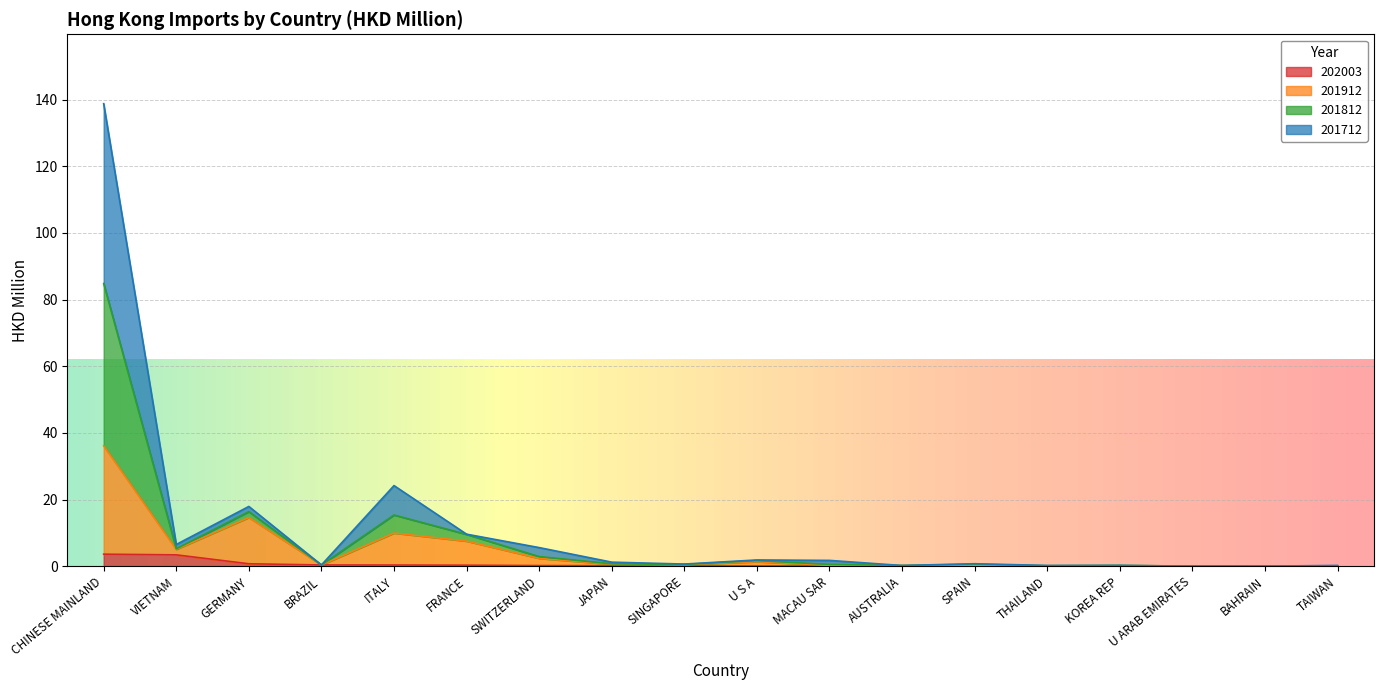

True or false: 201812 and 201912 cross at least once.

False